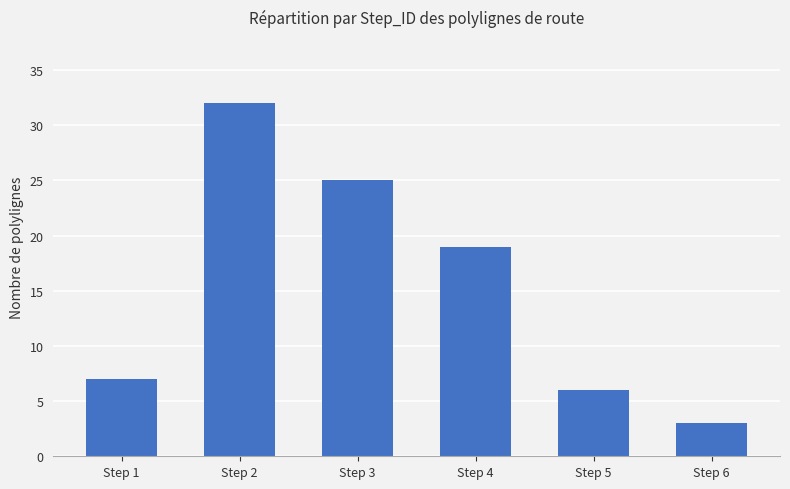

Read the value at Step 1.

7